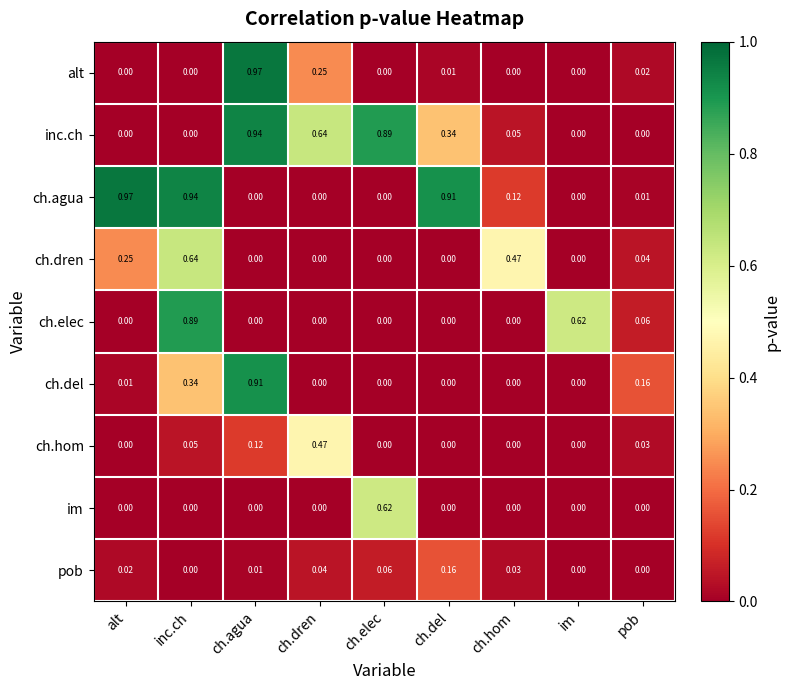

Which series changed the most between im and pob?

ch.elec